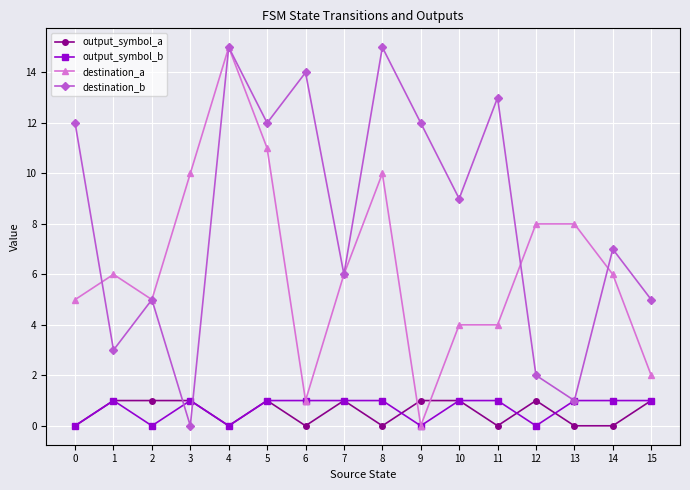

Reading left to right, what are all the values shown in this chart?

output_symbol_a: 0=0	1=1	2=1	3=1	4=0	5=1	6=0	7=1	8=0	9=1	10=1	11=0	12=1	13=0	14=0	15=1
output_symbol_b: 0=0	1=1	2=0	3=1	4=0	5=1	6=1	7=1	8=1	9=0	10=1	11=1	12=0	13=1	14=1	15=1
destination_a: 0=5	1=6	2=5	3=10	4=15	5=11	6=1	7=6	8=10	9=0	10=4	11=4	12=8	13=8	14=6	15=2
destination_b: 0=12	1=3	2=5	3=0	4=15	5=12	6=14	7=6	8=15	9=12	10=9	11=13	12=2	13=1	14=7	15=5